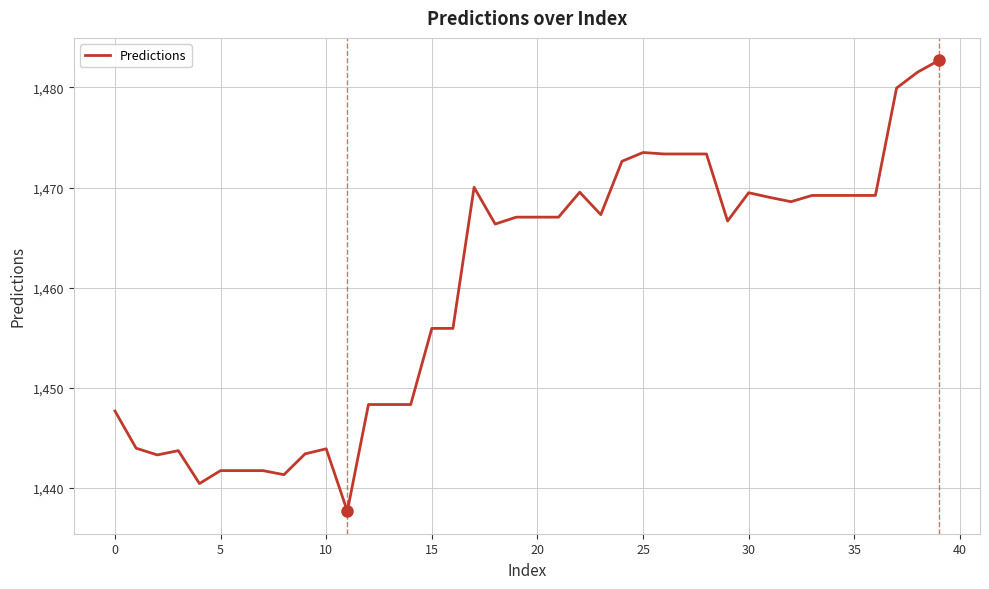

What is the smallest value displayed?

1437.7